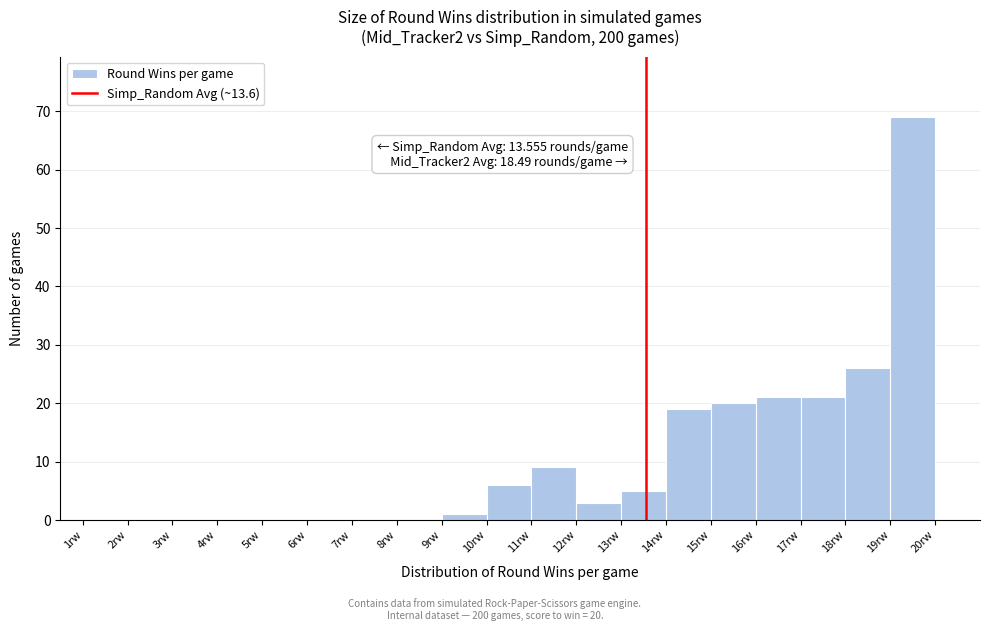

Over which range of the x-axis is the bar tallest?

19 to 20